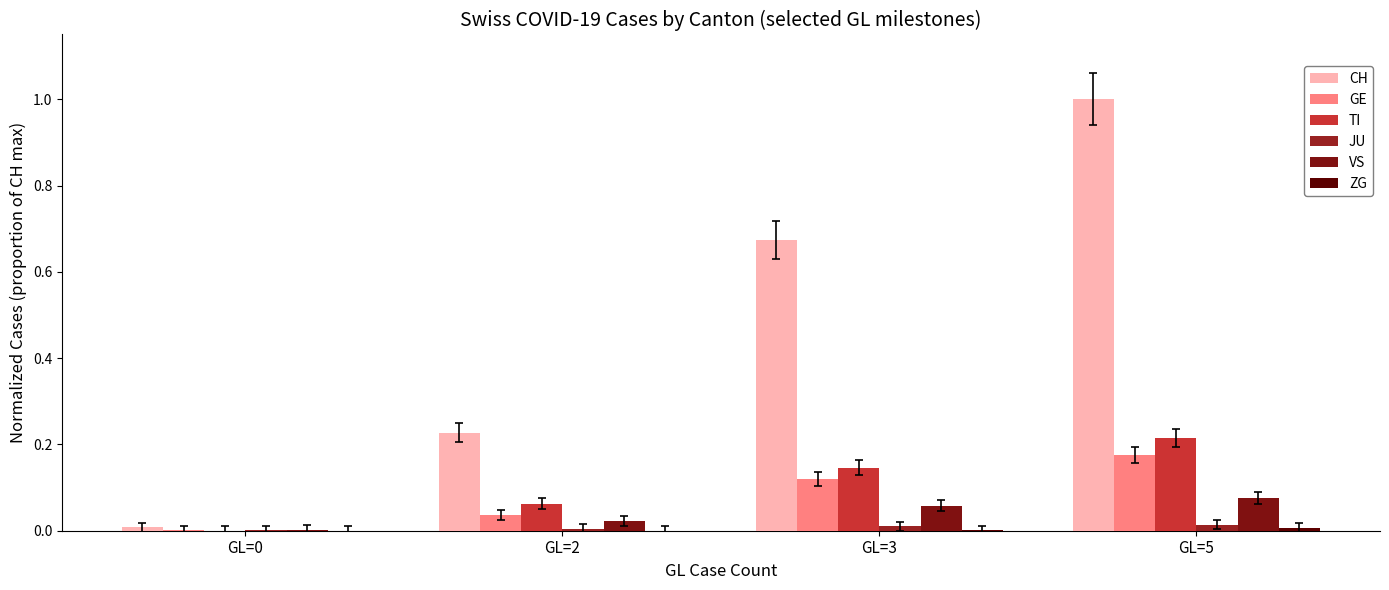

Is it true that GE equals 0.0 at GL=2?

True